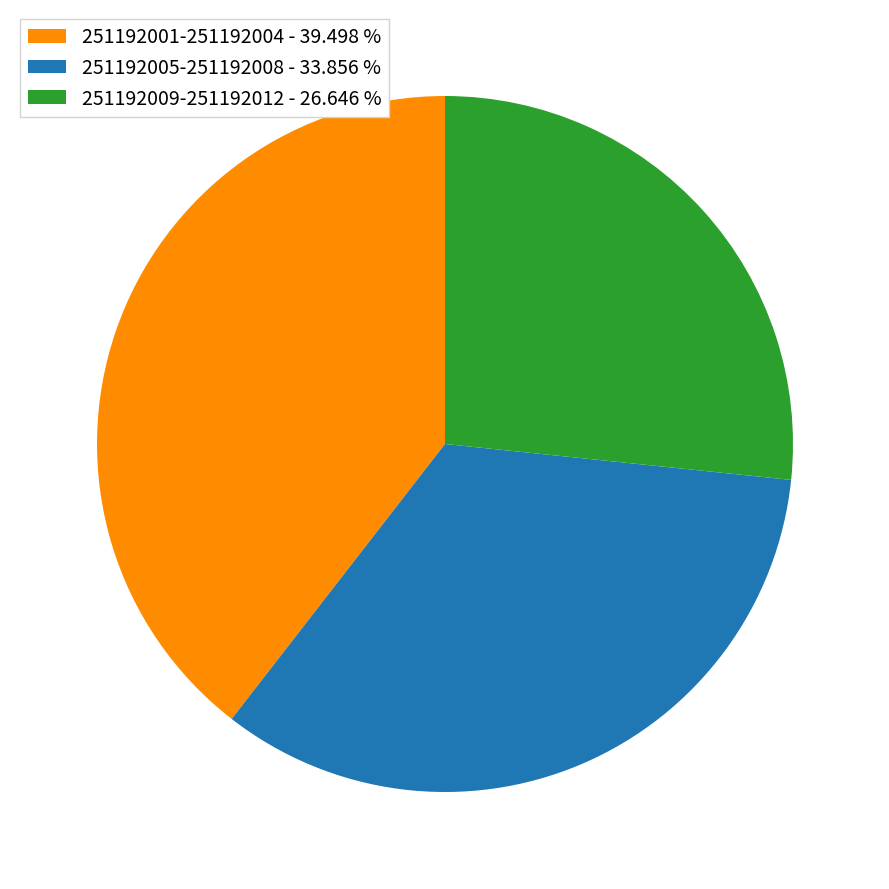

What is the smallest slice in the pie chart?

251192009-251192012 - 26.646 %